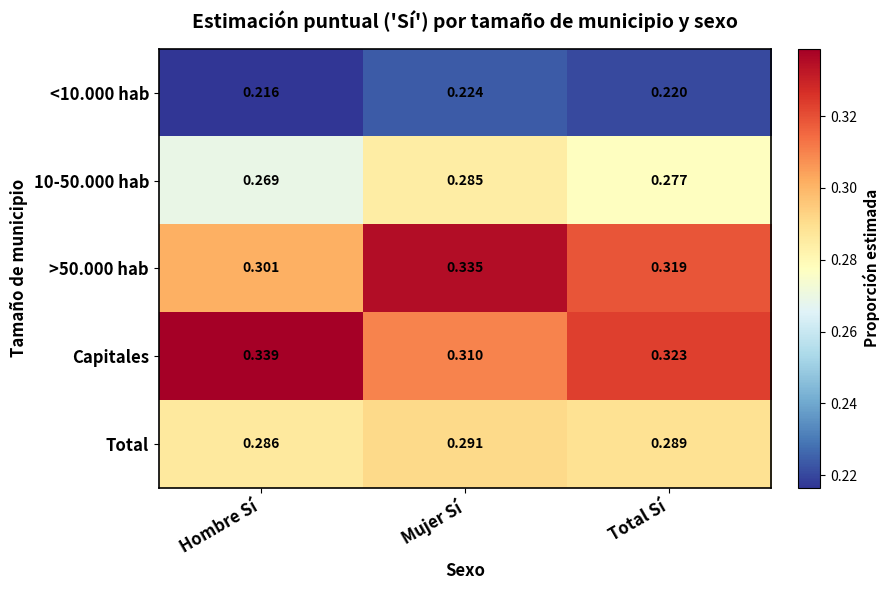

Which category has the lowest value in the <10.000 hab series?

Hombre Sí